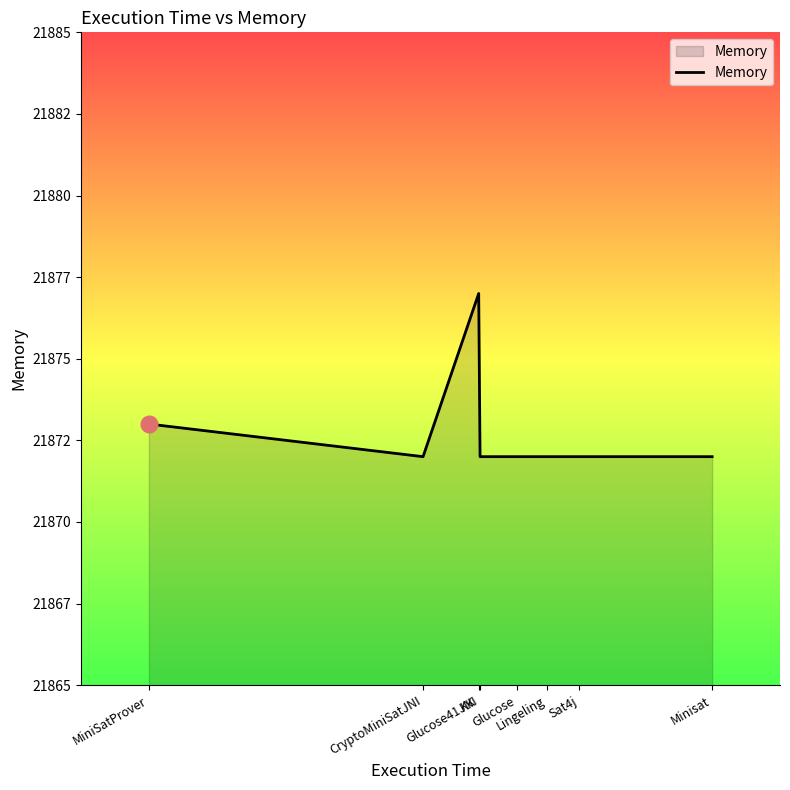

What is the sum of all values?

174982